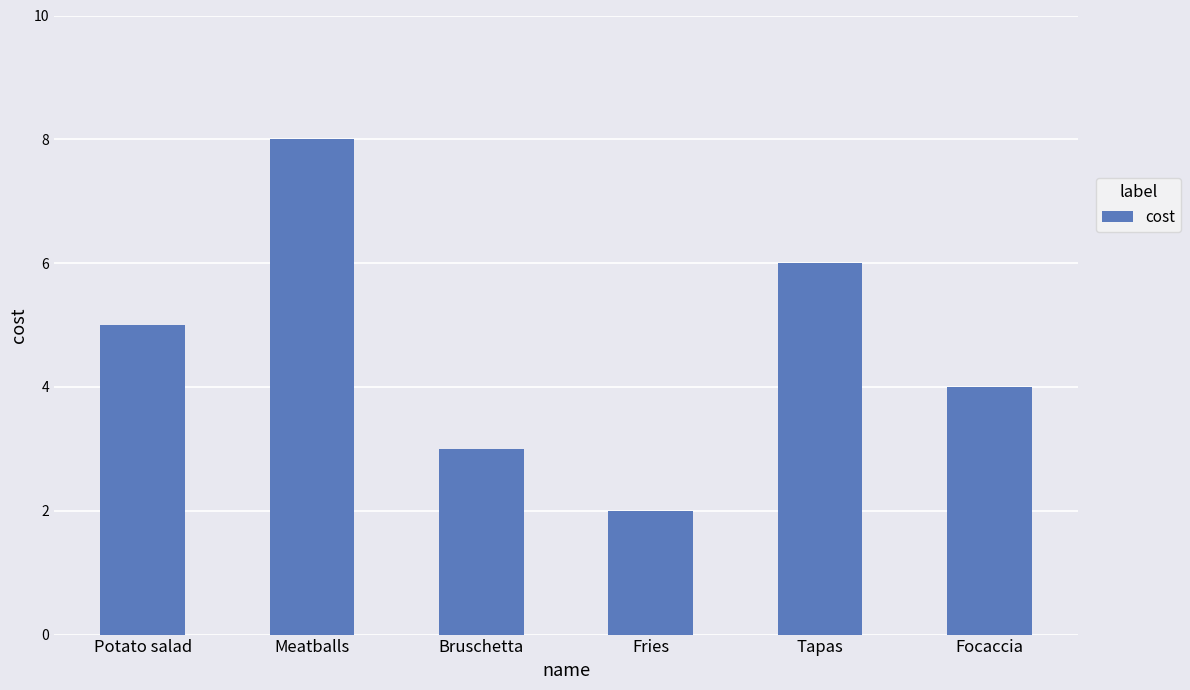

What is the label of the 4th bar from the left?

Fries